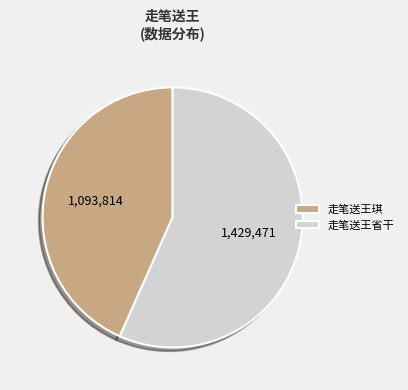

Do 走笔送王琪 and 走笔送王省干 together represent more than half of the pie?

Yes